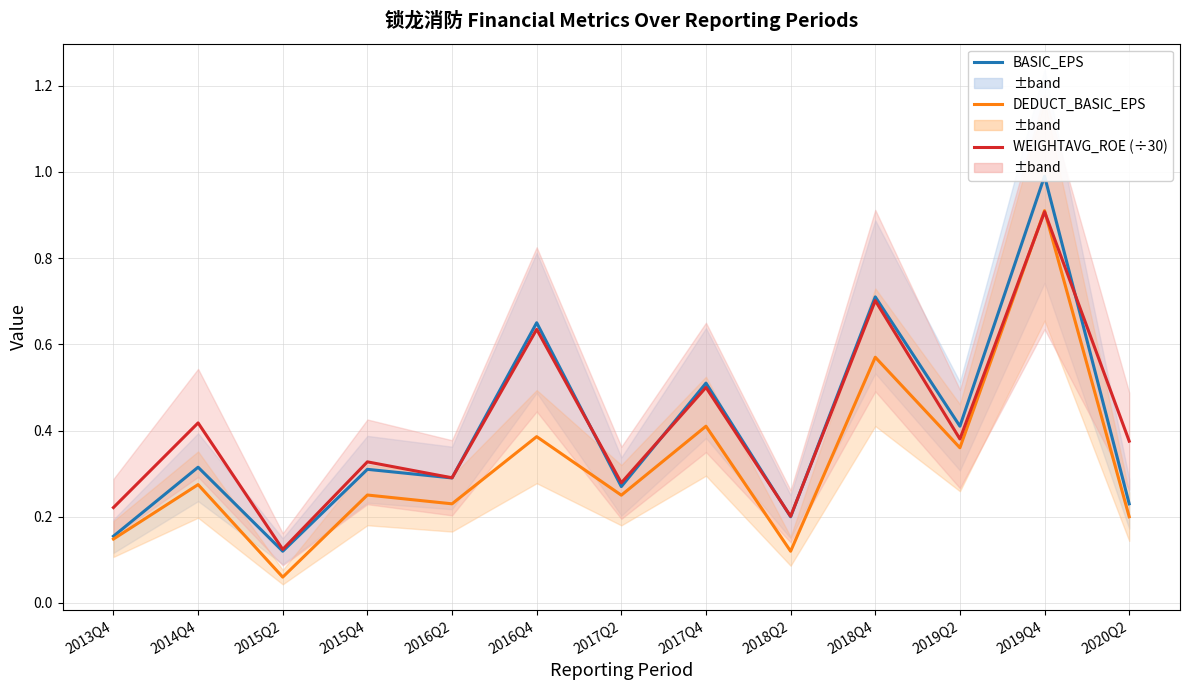

At which label is DEDUCT_BASIC_EPS closest to 0?

2015Q2